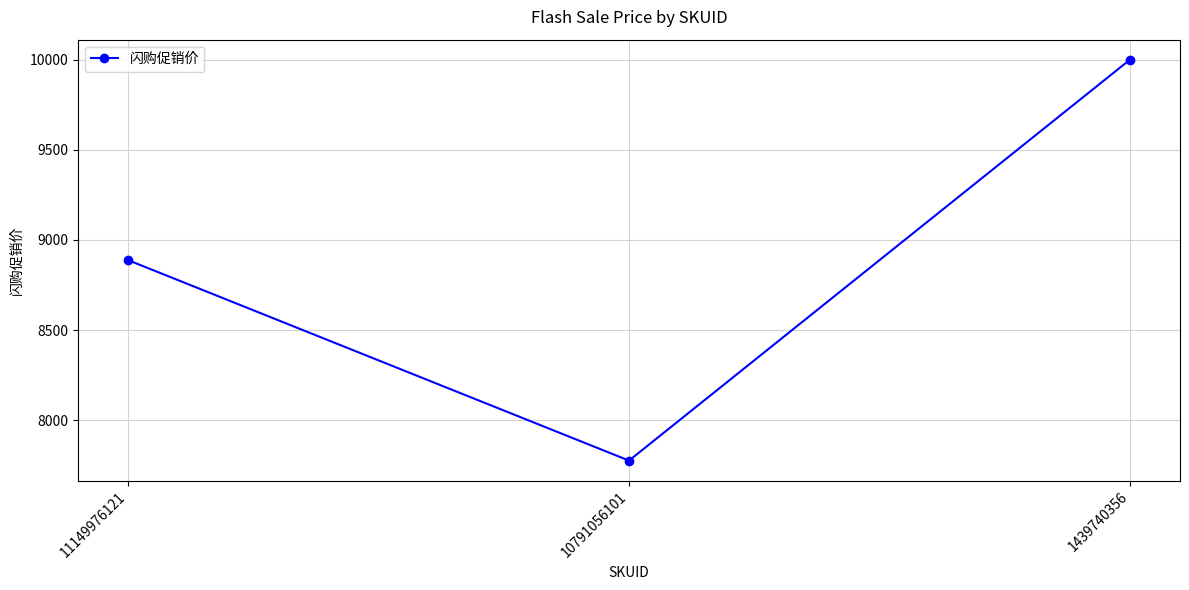

Reading left to right, extract all data points from this chart.

11149976121=8888	10791056101=7777	1439740356=9999